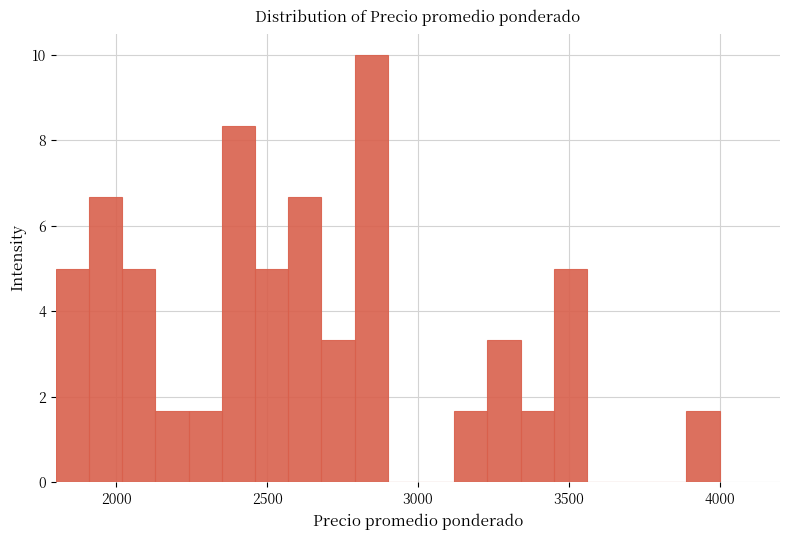

Around what value on the x-axis is the tallest bar? Give the approximate position of its centre, as read against the axis.

2850